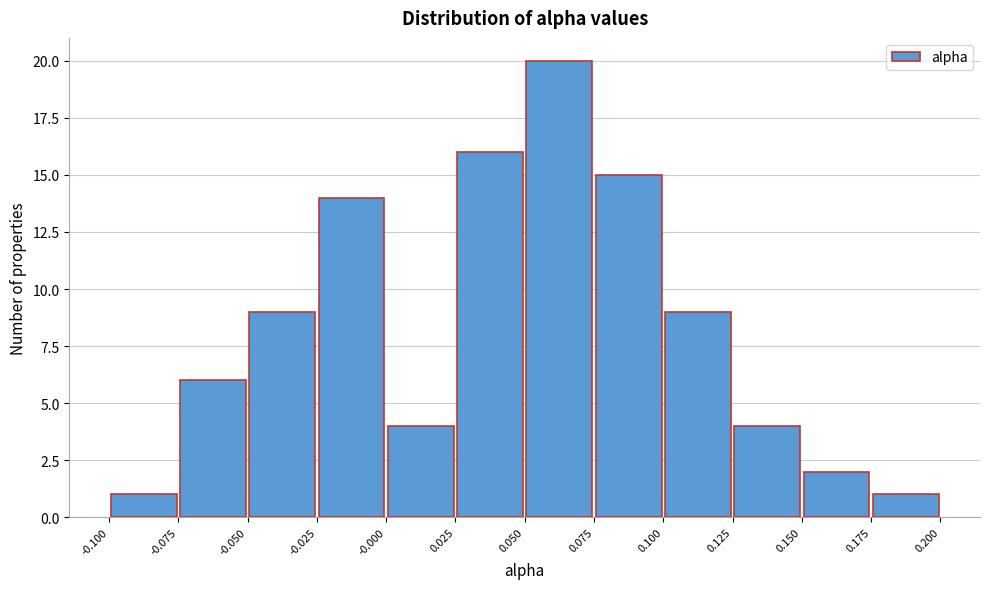

Reading left to right, transcribe this chart: for each bar, give the range it covers on the x-axis and its height. The values are not printed on the chart, so give them approximately, as read against the axis.

-0.100 to -0.075: 1
-0.075 to -0.050: 6
-0.050 to -0.025: 9
-0.025 to -0.000: 14
-0.000 to 0.025: 4
0.025 to 0.050: 16
0.050 to 0.075: 20
0.075 to 0.100: 15
0.100 to 0.125: 9
0.125 to 0.150: 4
0.150 to 0.175: 2
0.175 to 0.200: 1